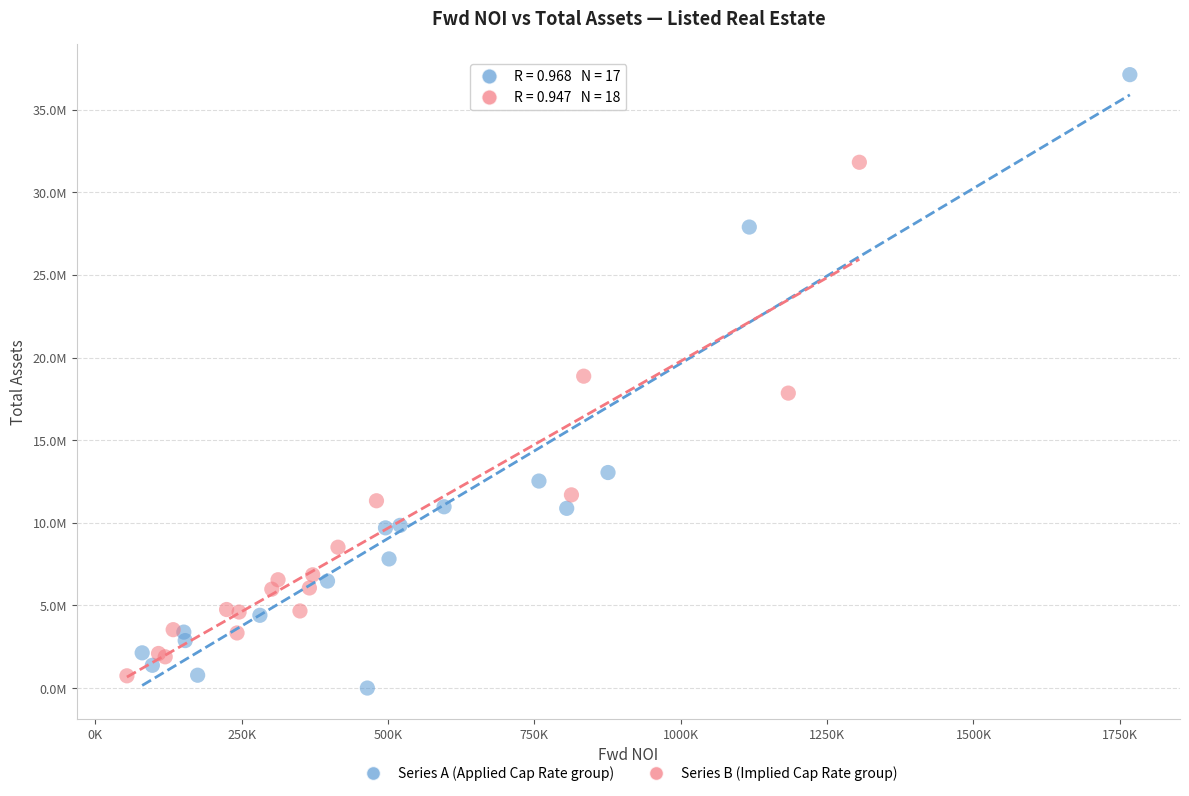

Which series contains the lowest Y value?

Series A (Applied Cap Rate group)